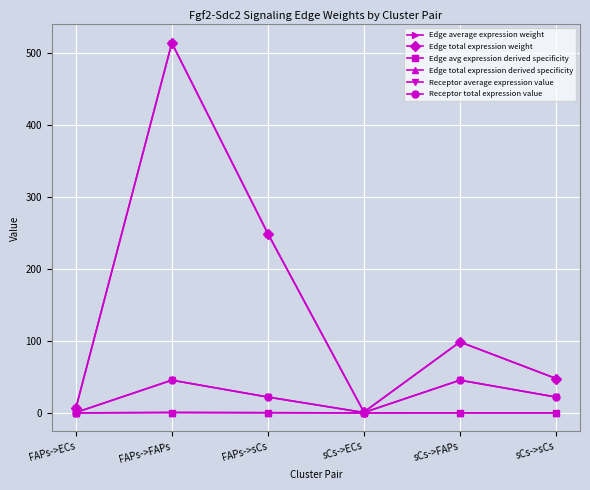

What position from the left is sCs->sCs?

6